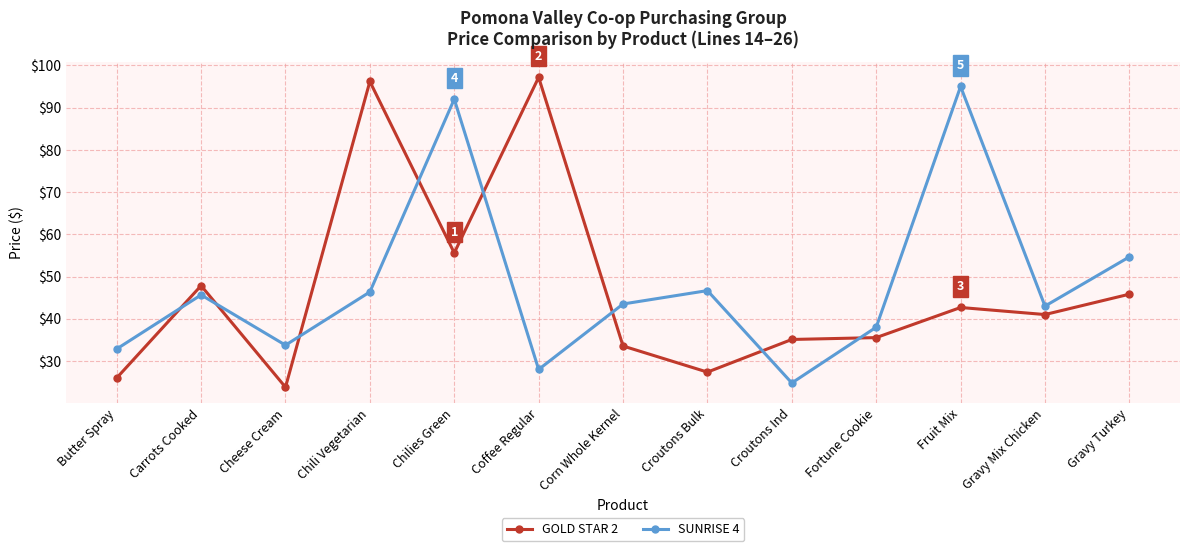

Rank the series by their maximum value, from lowest to highest.

SUNRISE 4, GOLD STAR 2